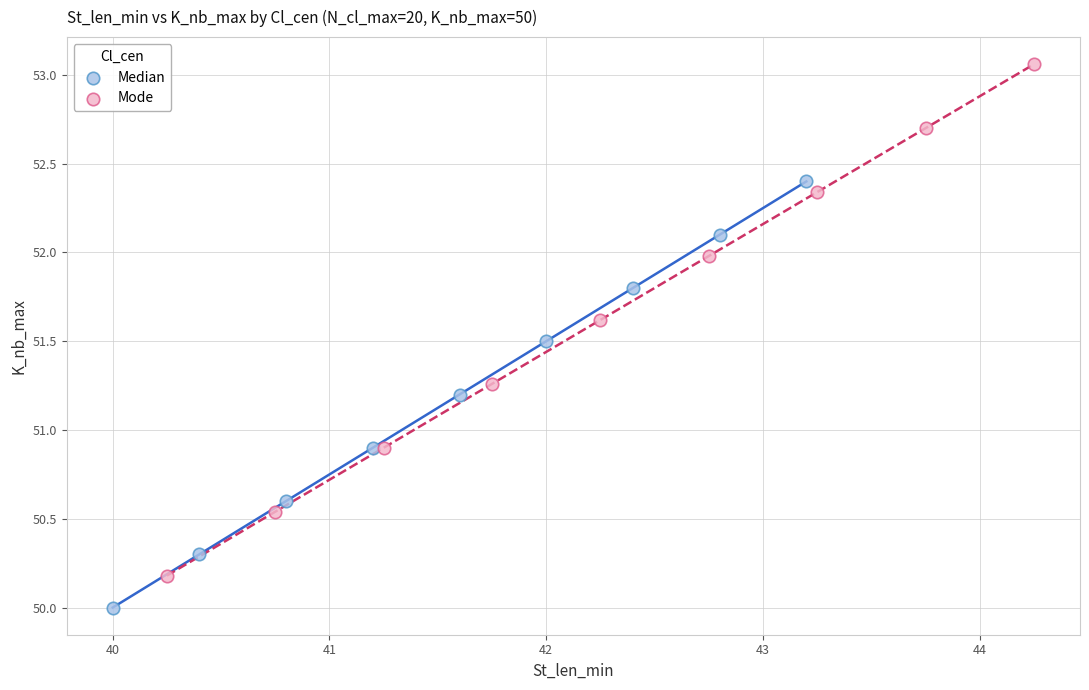

Which series reaches the minimum Y coordinate?

Median